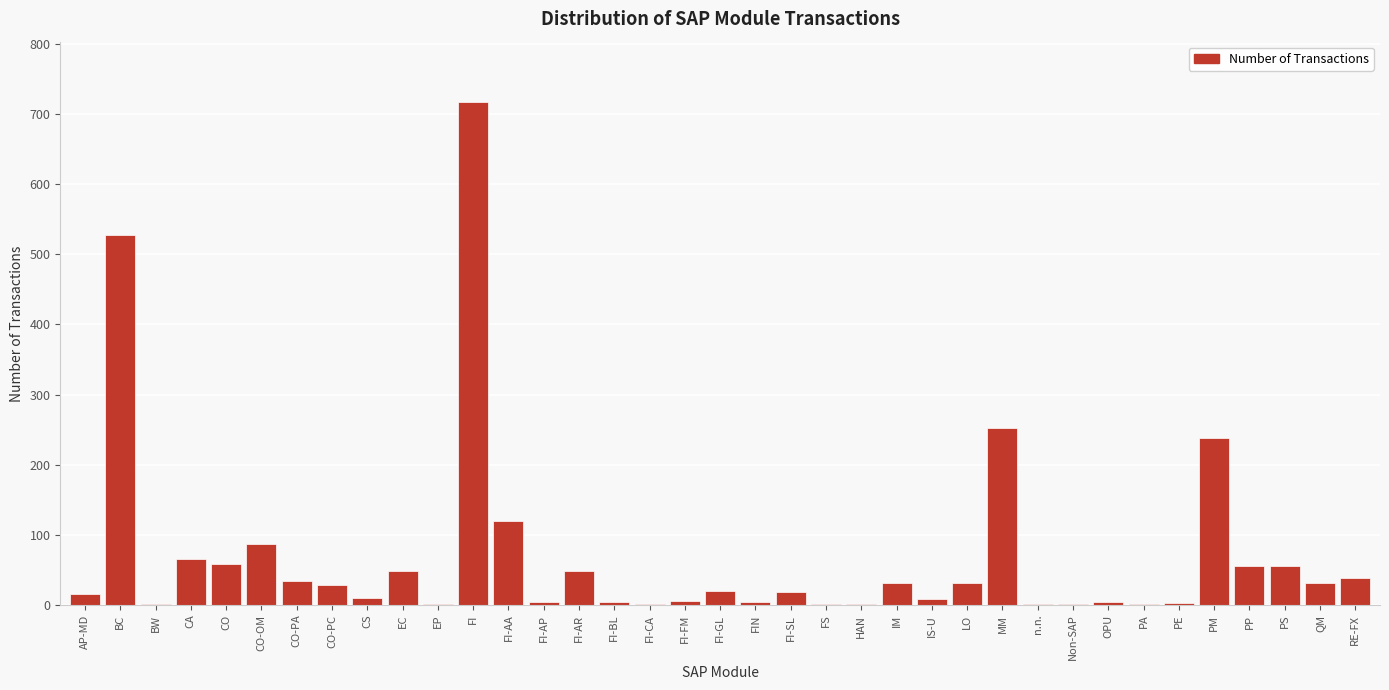

The value at BC is 173. True or false?

False